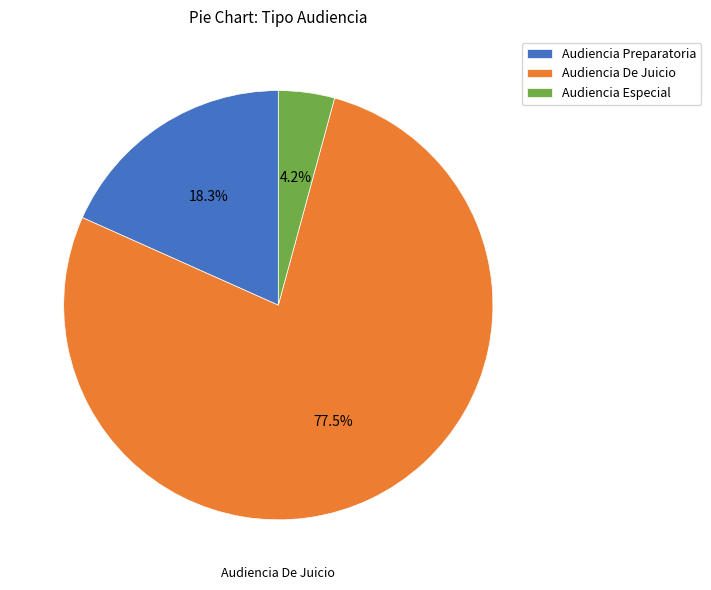

What is the smallest slice in the pie chart?

Audiencia Especial